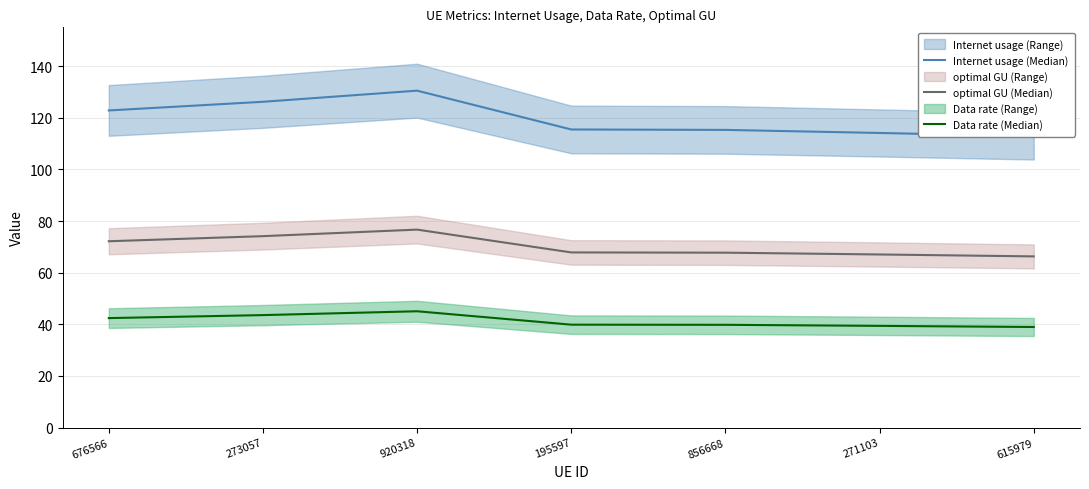

At 271103, list the series in order from largest to smallest.

Internet usage (Median), optimal GU (Median), Data rate (Median)